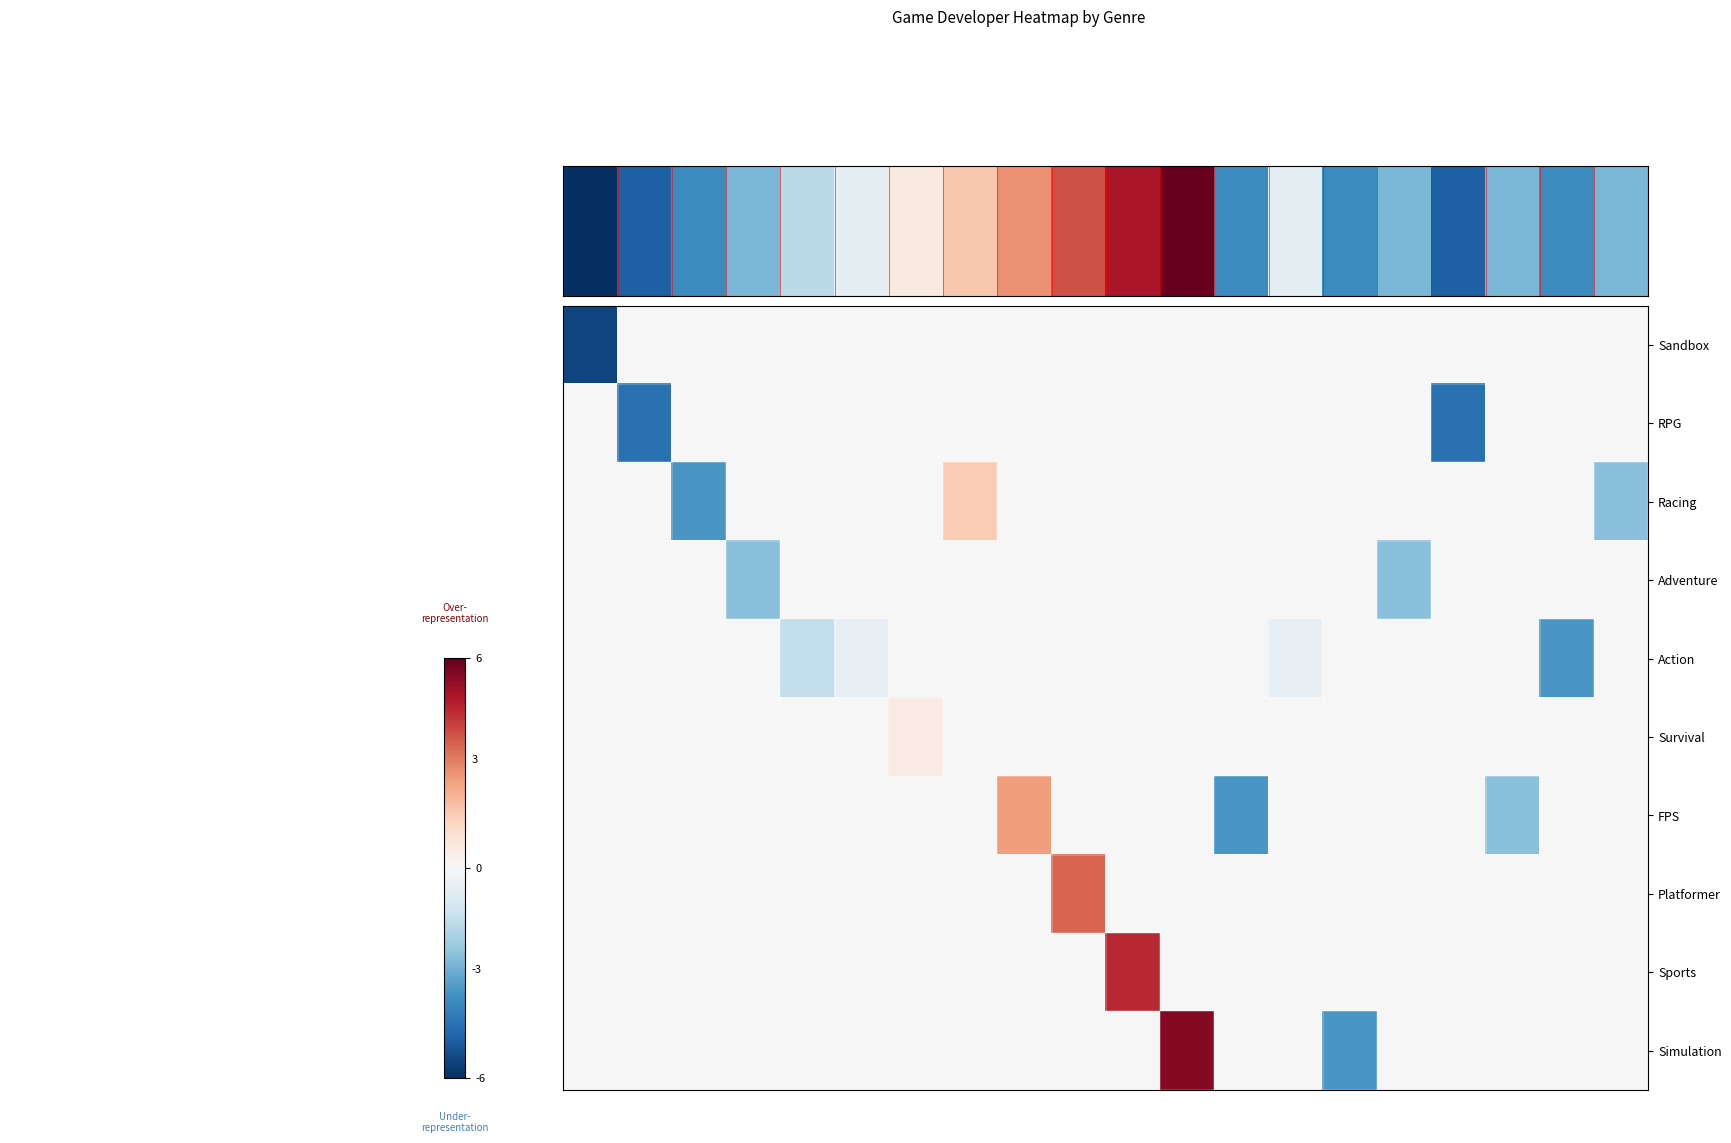

Reading right to left, extract all data points from this chart.

Sandbox: 0.0	0.0	0.0	0.0	0.0	0.0	0.0	0.0	0.0	0.0	0.0	0.0	0.0	0.0	0.0	0.0	0.0	0.0	0.0	-5.5
RPG: 0.0	0.0	0.0	-4.5	0.0	0.0	0.0	0.0	0.0	0.0	0.0	0.0	0.0	0.0	0.0	0.0	0.0	0.0	-4.5	0.0
Racing: -2.5	0.0	0.0	0.0	0.0	0.0	0.0	0.0	0.0	0.0	0.0	0.0	1.5	0.0	0.0	0.0	0.0	-3.5	0.0	0.0
Adventure: 0.0	0.0	0.0	0.0	-2.5	0.0	0.0	0.0	0.0	0.0	0.0	0.0	0.0	0.0	0.0	0.0	-2.5	0.0	0.0	0.0
Action: 0.0	-3.5	0.0	0.0	0.0	0.0	-0.5	0.0	0.0	0.0	0.0	0.0	0.0	0.0	-0.5	-1.5	0.0	0.0	0.0	0.0
Survival: 0.0	0.0	0.0	0.0	0.0	0.0	0.0	0.0	0.0	0.0	0.0	0.0	0.0	0.5	0.0	0.0	0.0	0.0	0.0	0.0
FPS: 0.0	0.0	-2.5	0.0	0.0	0.0	0.0	-3.5	0.0	0.0	0.0	2.5	0.0	0.0	0.0	0.0	0.0	0.0	0.0	0.0
Platformer: 0.0	0.0	0.0	0.0	0.0	0.0	0.0	0.0	0.0	0.0	3.5	0.0	0.0	0.0	0.0	0.0	0.0	0.0	0.0	0.0
Sports: 0.0	0.0	0.0	0.0	0.0	0.0	0.0	0.0	0.0	4.5	0.0	0.0	0.0	0.0	0.0	0.0	0.0	0.0	0.0	0.0
Simulation: 0.0	0.0	0.0	0.0	0.0	-3.5	0.0	0.0	5.5	0.0	0.0	0.0	0.0	0.0	0.0	0.0	0.0	0.0	0.0	0.0